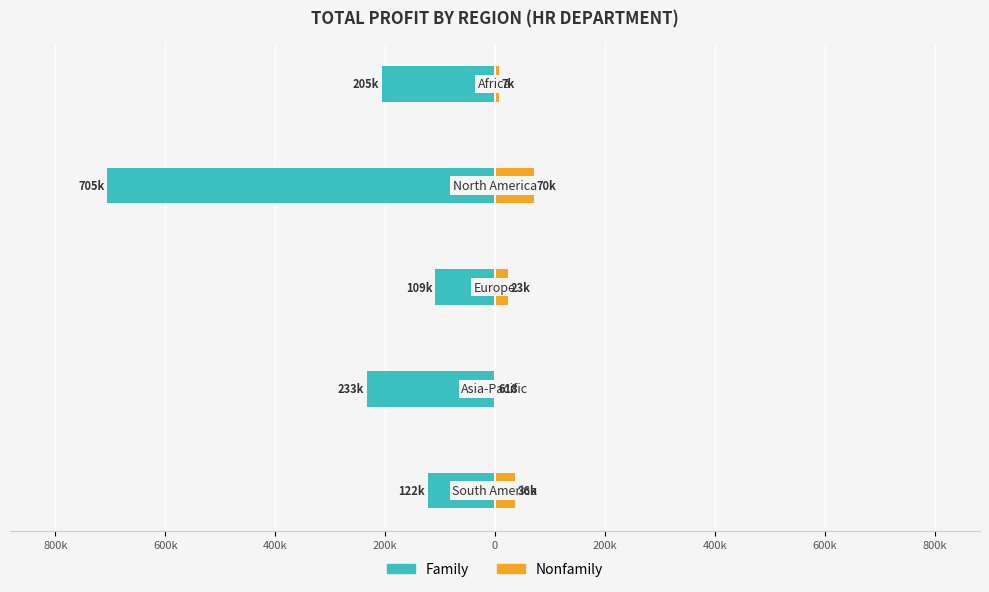

What is the sum of all Family values?

-1376179